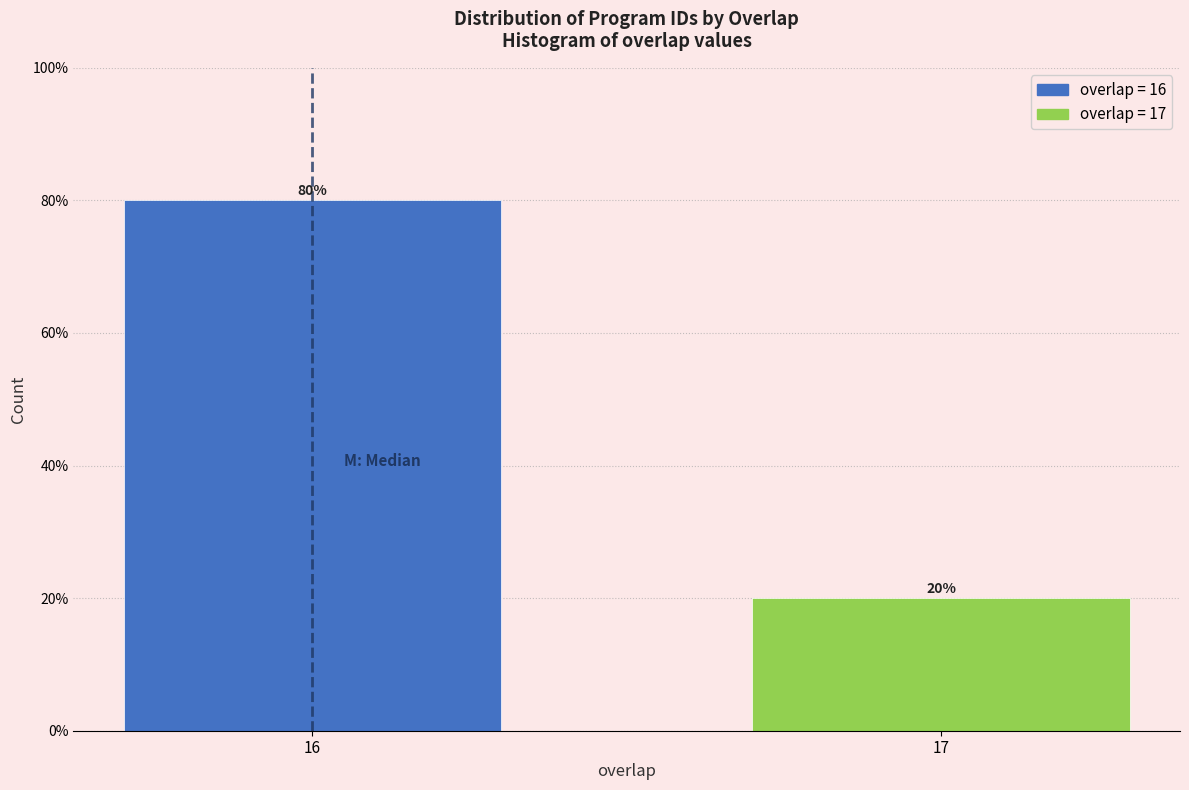

Reading left to right, what are all the values shown in this chart?

16=80	17=20